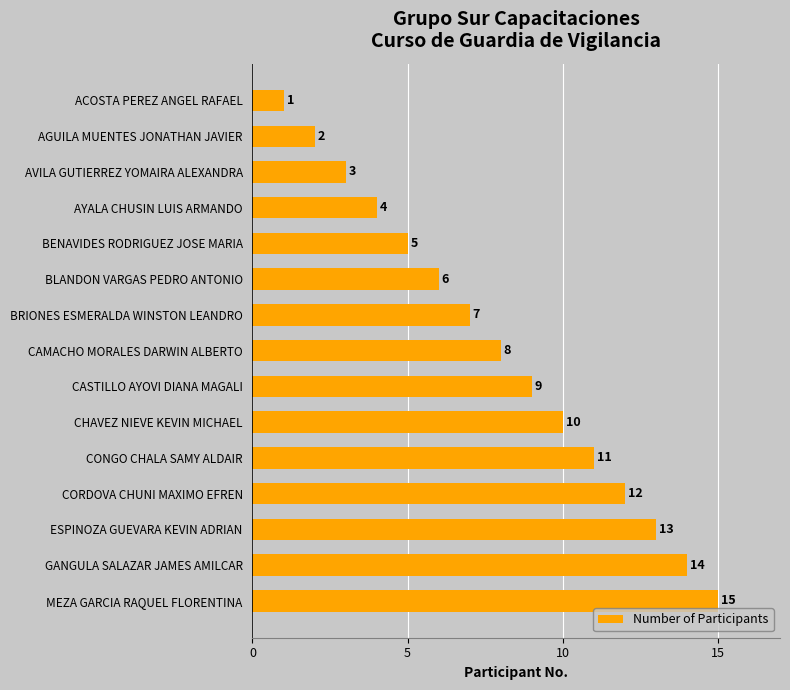

The value at AYALA CHUSIN LUIS ARMANDO is 2. True or false?

False